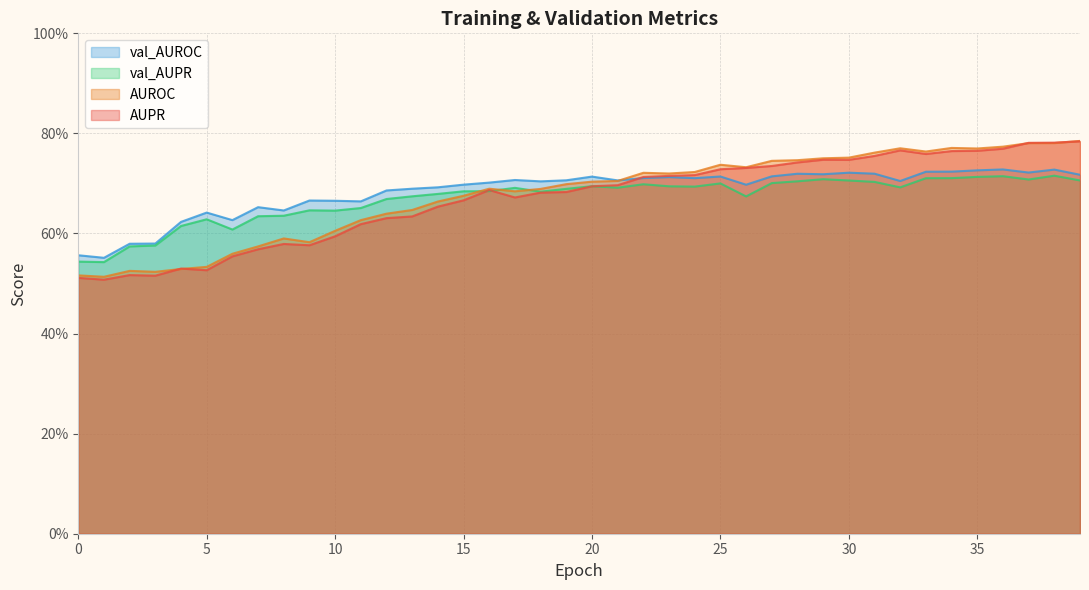

Between which two adjacent categories do AUPR and val_AUROC first intersect?

21 and 22